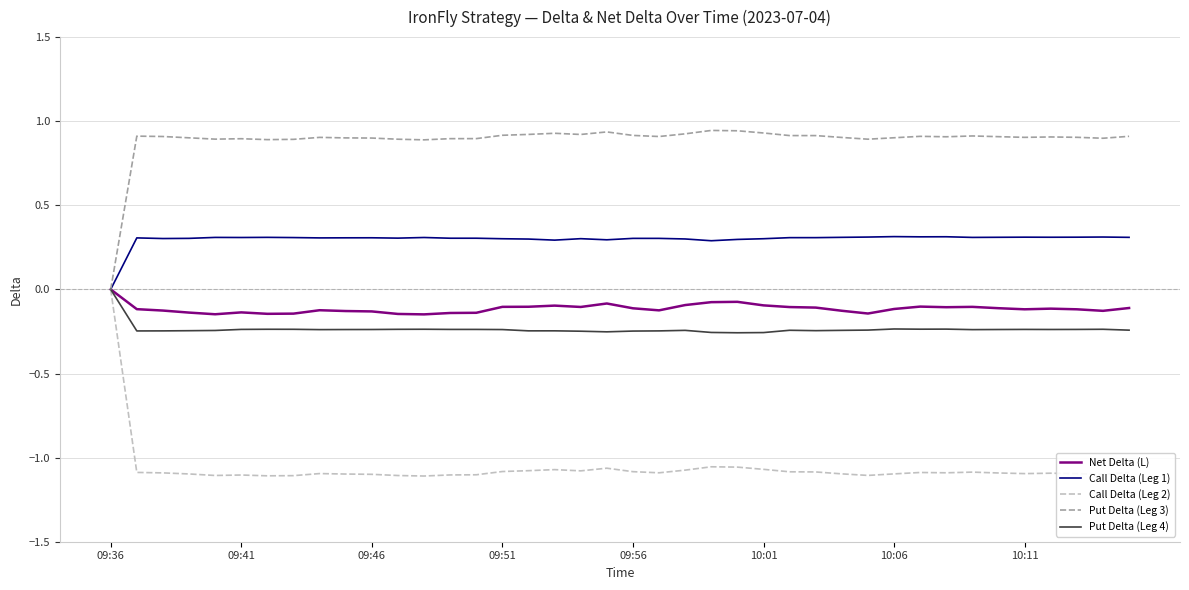

Which series has the largest range (max minus min)?

Call Delta (Leg 2)